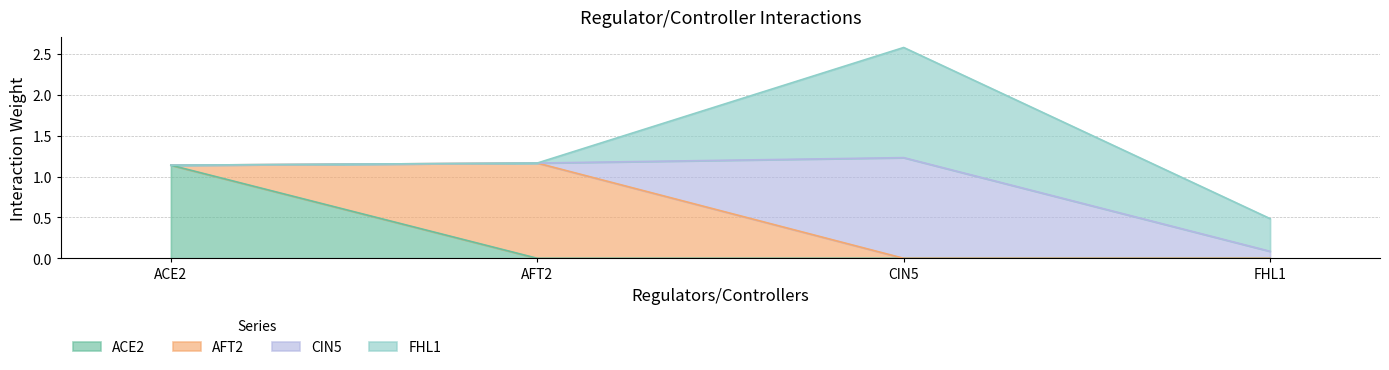

True or false: FHL1 and ACE2 intersect in this chart.

False